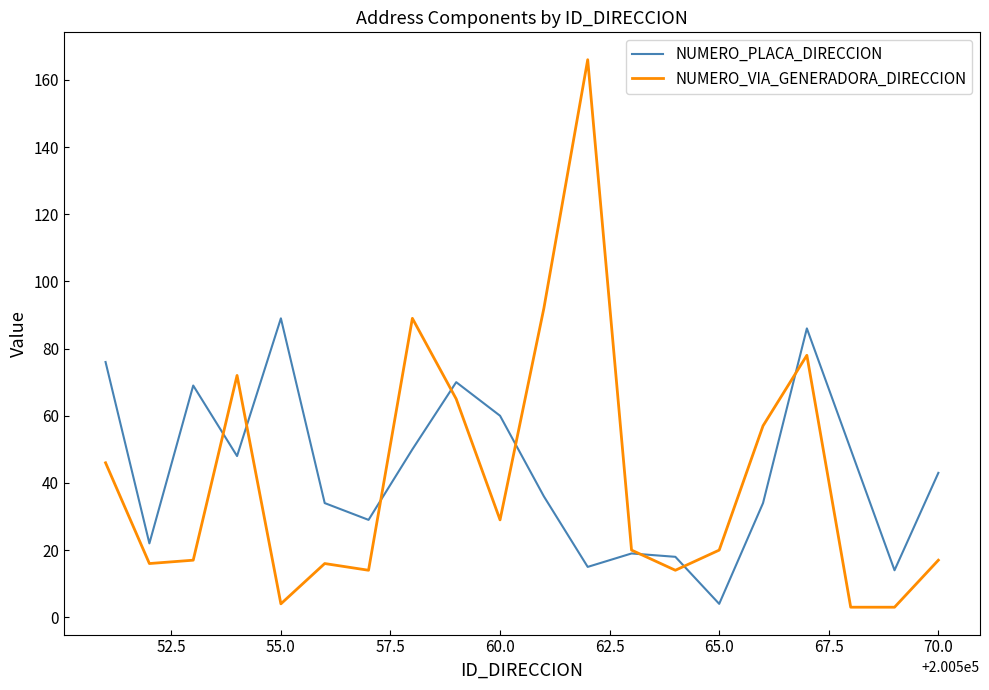

List the series in order of their peak value, lowest first.

NUMERO_PLACA_DIRECCION, NUMERO_VIA_GENERADORA_DIRECCION